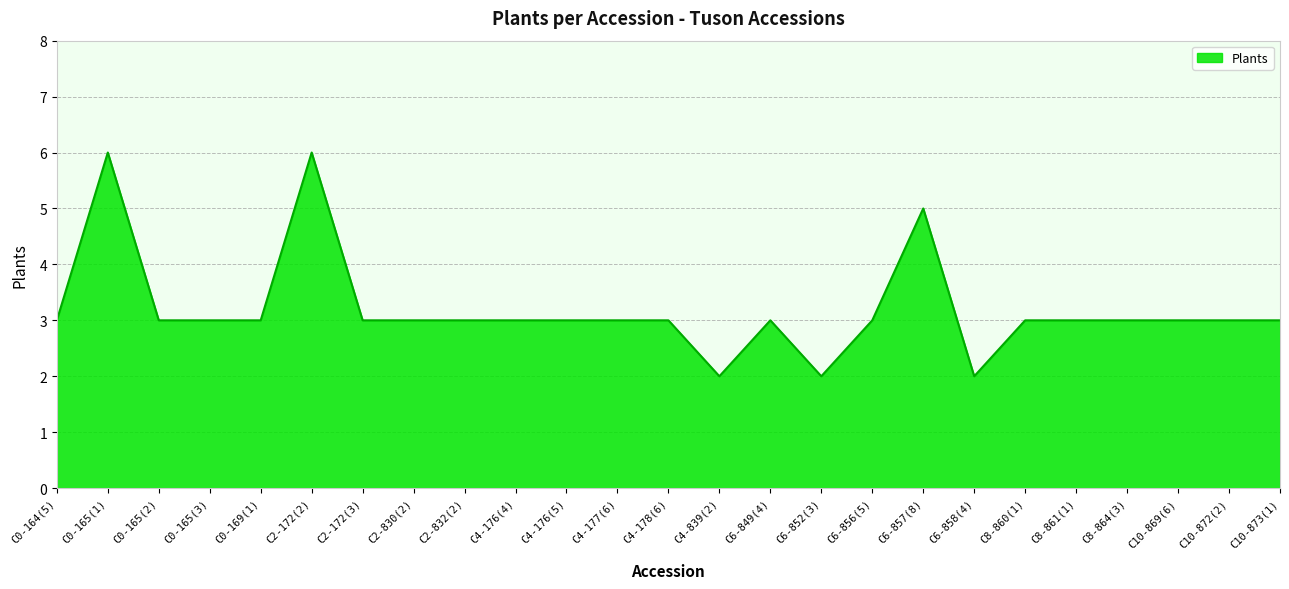

What is the difference between the values at C8-864(3) and C0-165(1)?

3